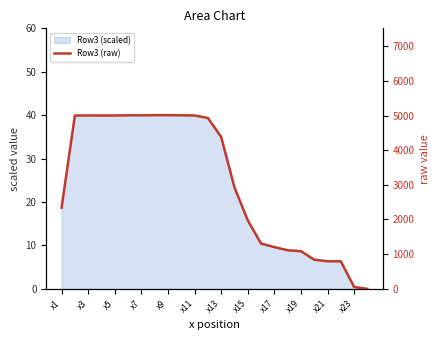

What is the change in value from x19 to x21?

-291